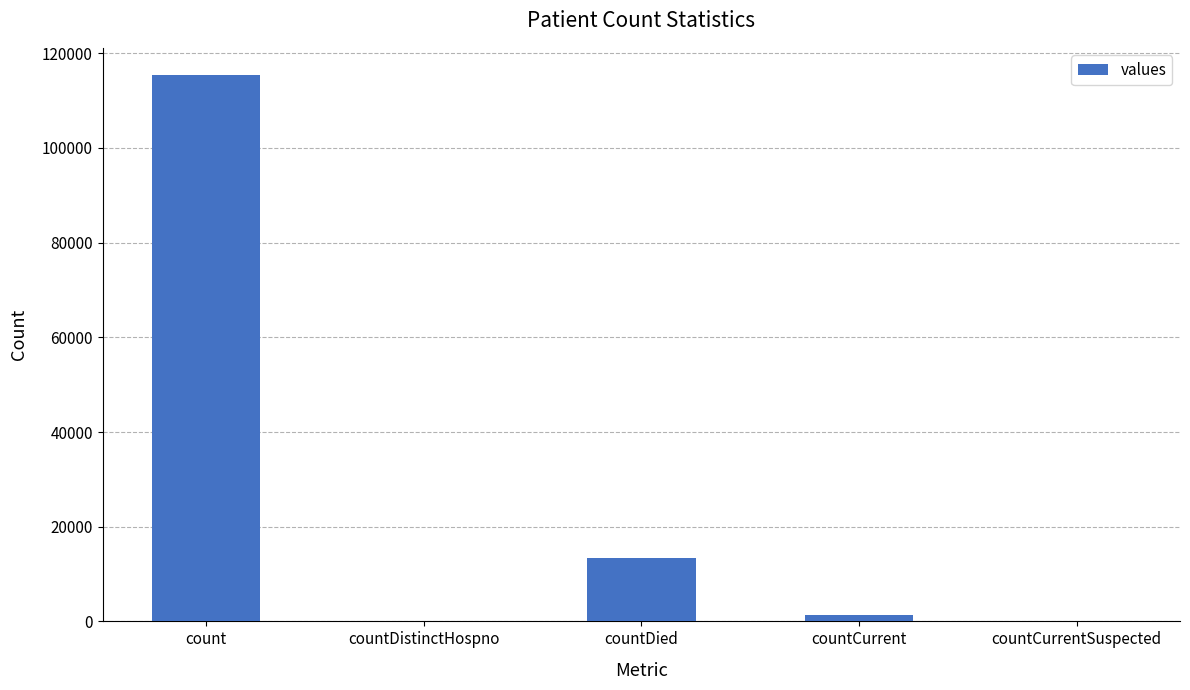

Count the number of data series in this chart.

1